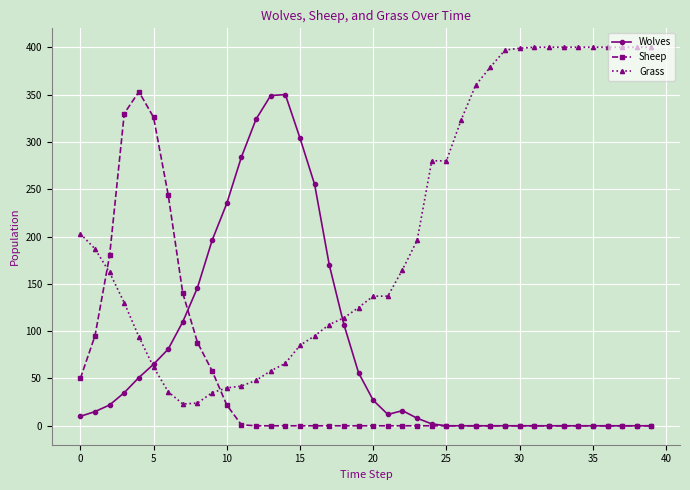

Does the chart have visible grid lines?

Yes